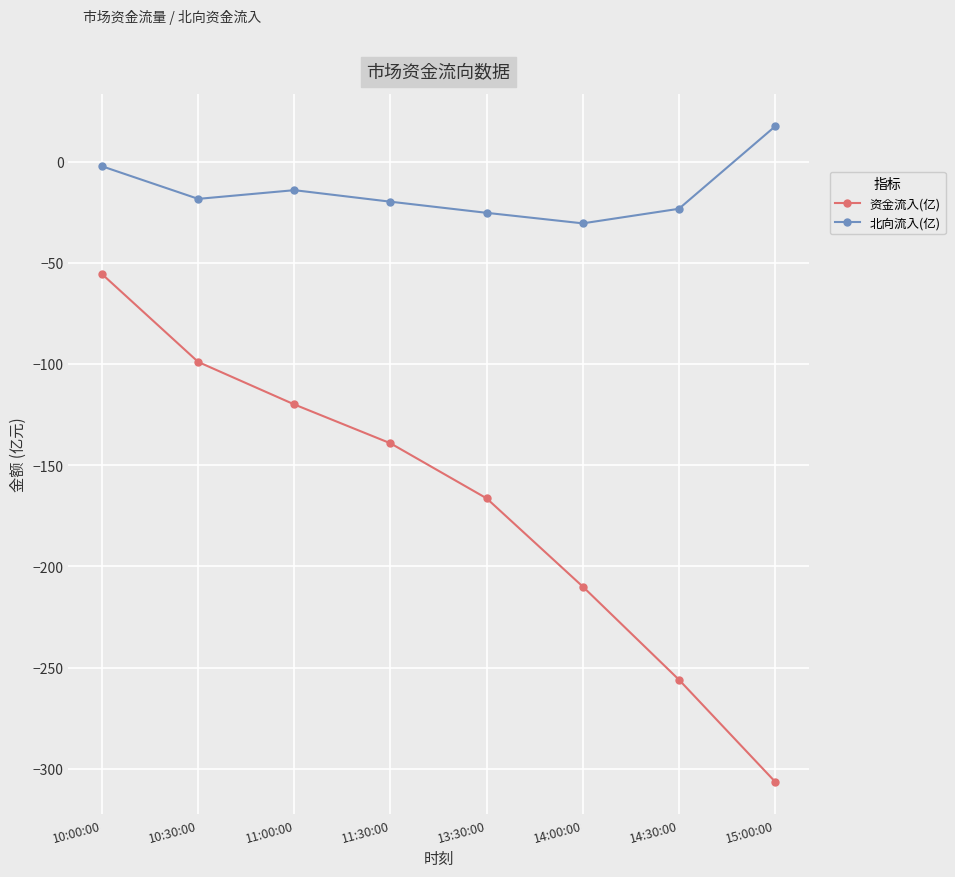

What are all the series names shown in the legend?

资金流入(亿), 北向流入(亿)